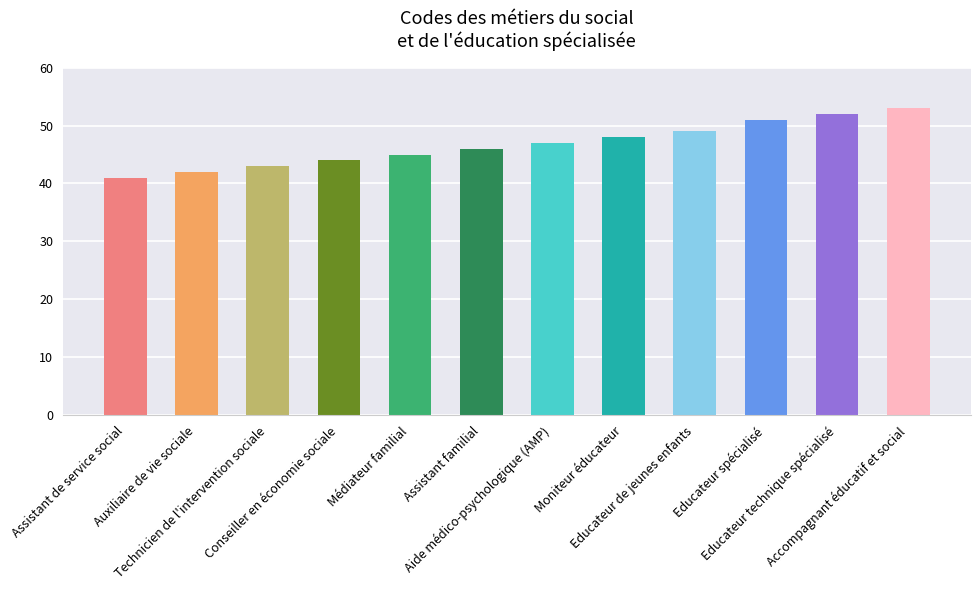

Which label corresponds to the smallest value in the chart?

Assistant de service social